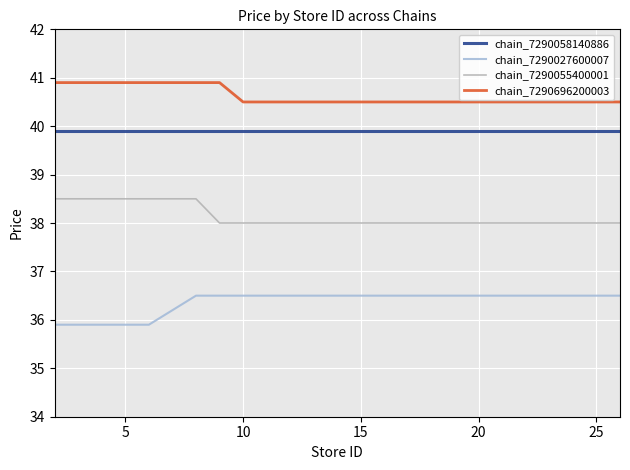

What is the minimum value for chain_7290027600007?

35.9